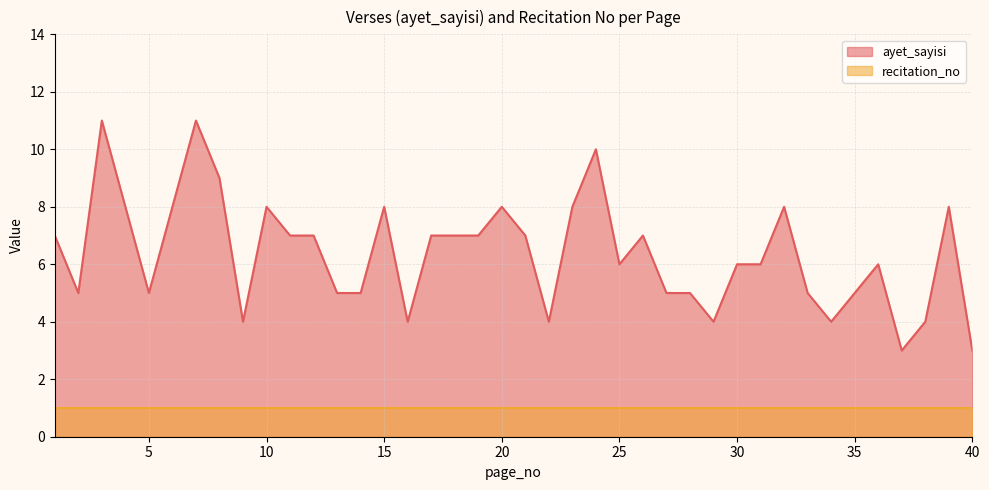

At which label is the value closest to 7?

1